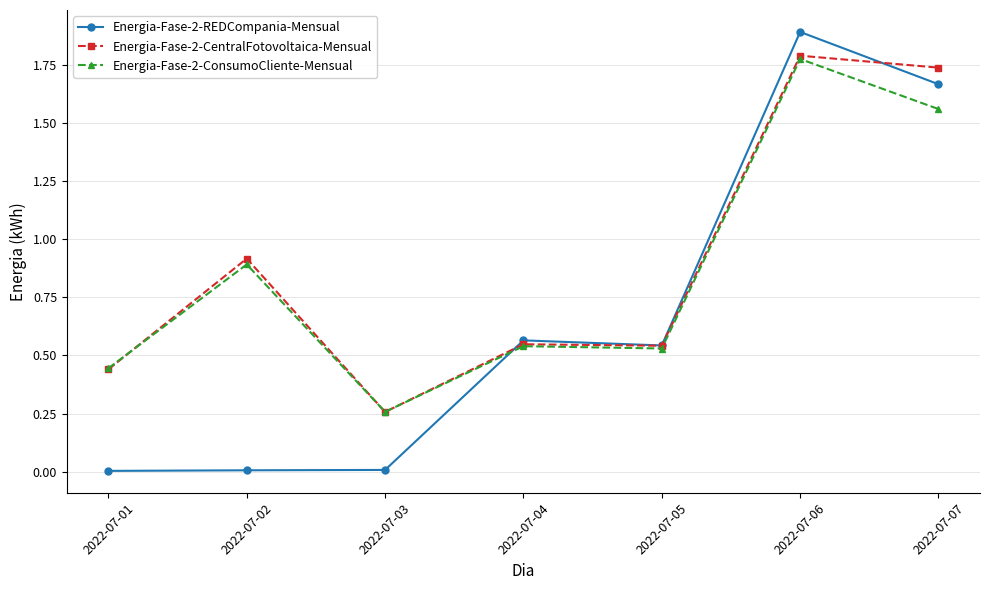

The value of Energia-Fase-2-CentralFotovoltaica-Mensual at 2022-07-02 is 1.5. True or false?

False